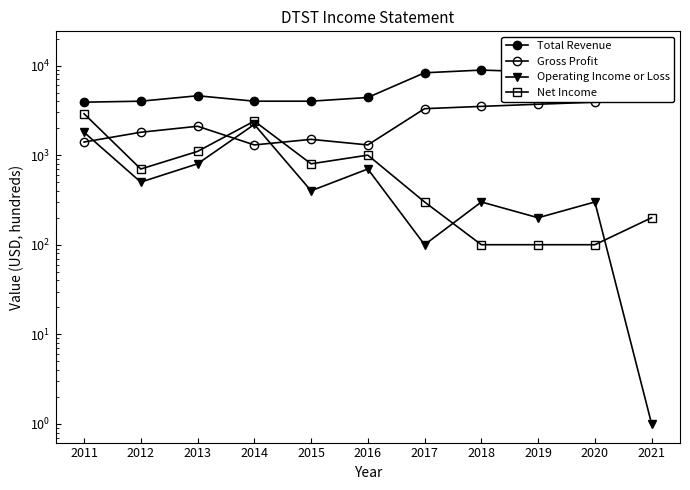

What is the difference between the maximum and minimum values in the Gross Profit series?

5100